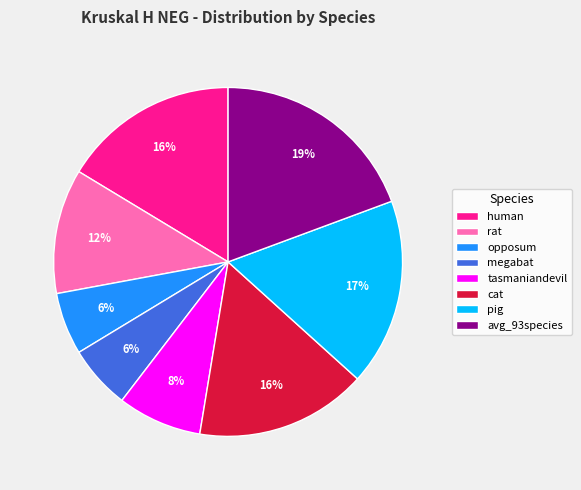

Is it true that opposum is 1% of the pie?

False